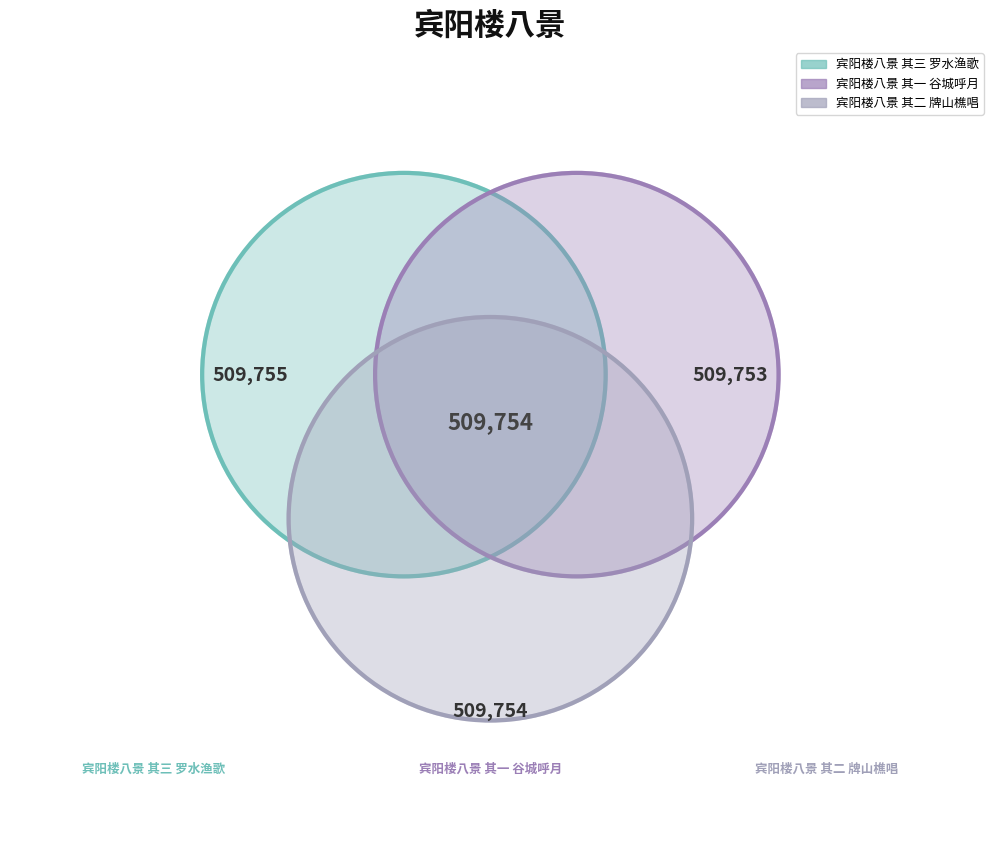

Combined, do 宾阳楼八景 其二 牌山樵唱 and 宾阳楼八景 其一 谷城呼月 account for over 50%?

Yes